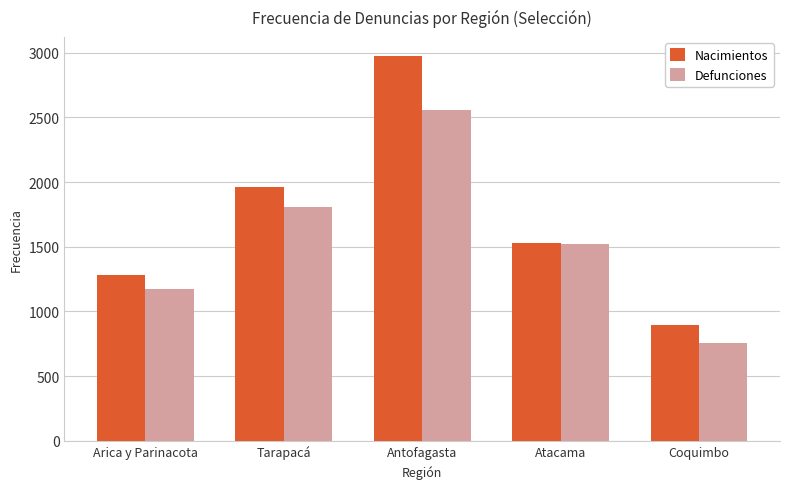

Is the value of Nacimientos at Arica y Parinacota greater than the value of Defunciones at Coquimbo?

Yes